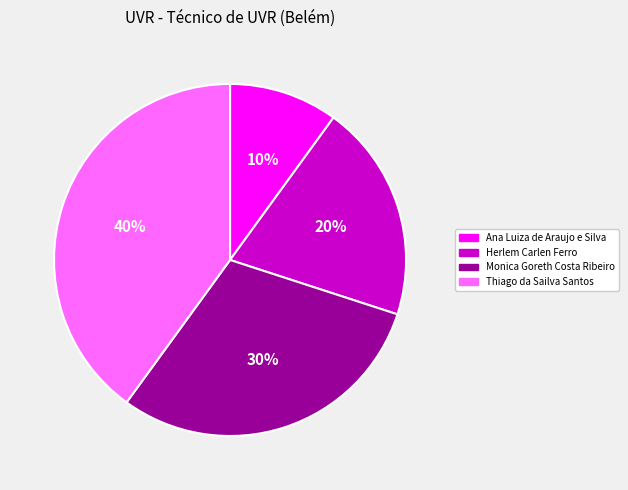

How many slices are in this pie chart?

4